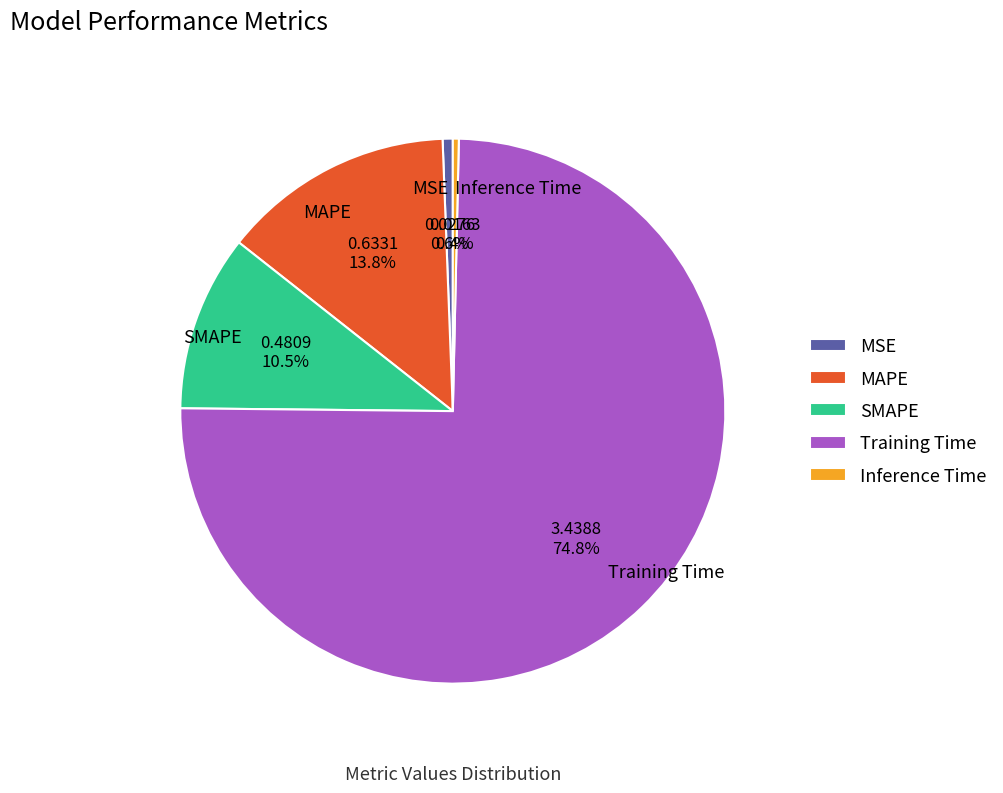

Count the number of slices in the pie.

5